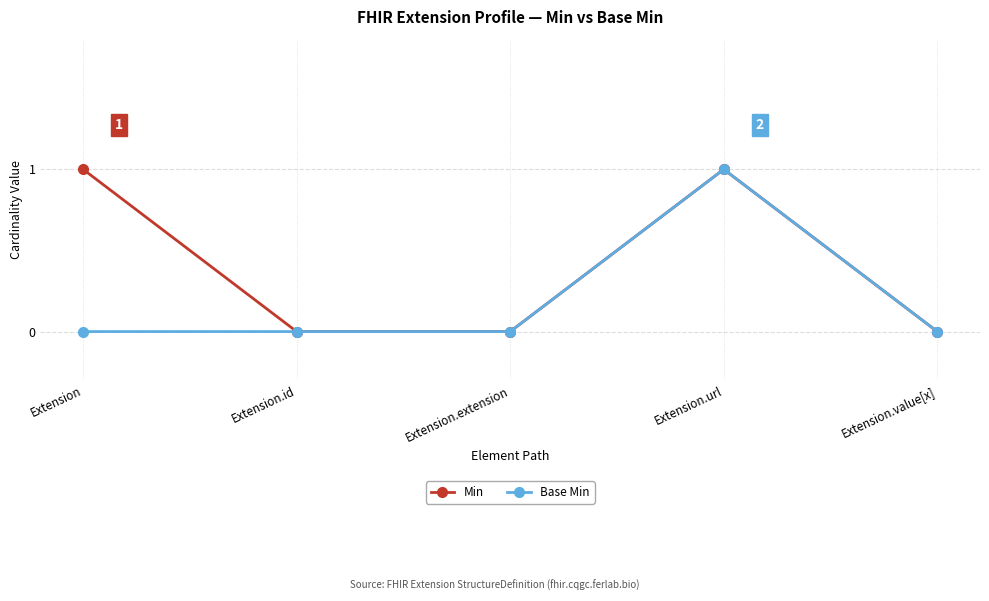

Which series has the largest total across all categories?

Min